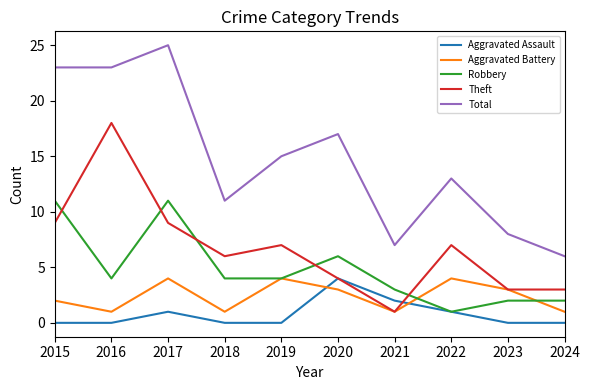

What is the highest value of the Robbery series?

11